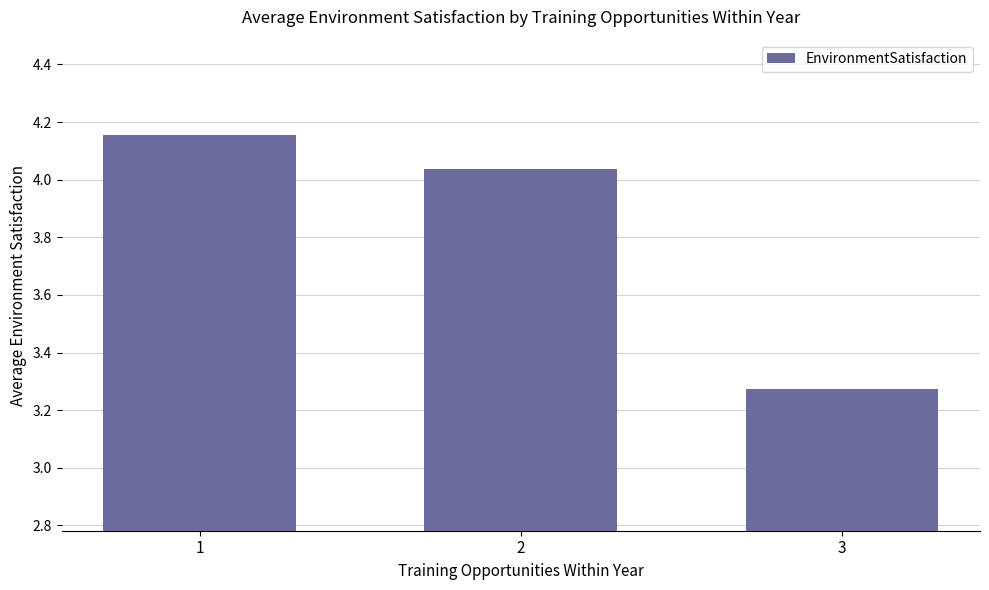

Are the bars grouped side by side (vs. stacked)?

No